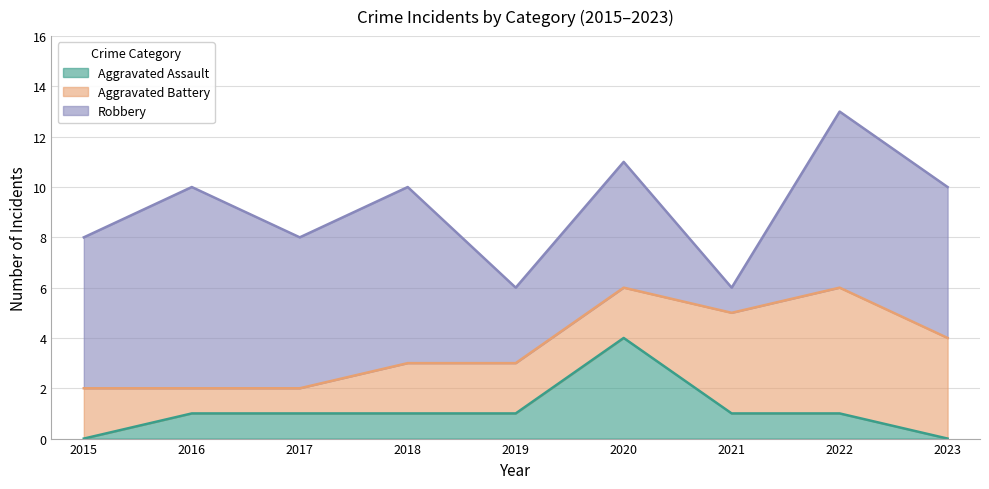

What is the difference between the maximum and minimum values in the Aggravated Battery series?

4